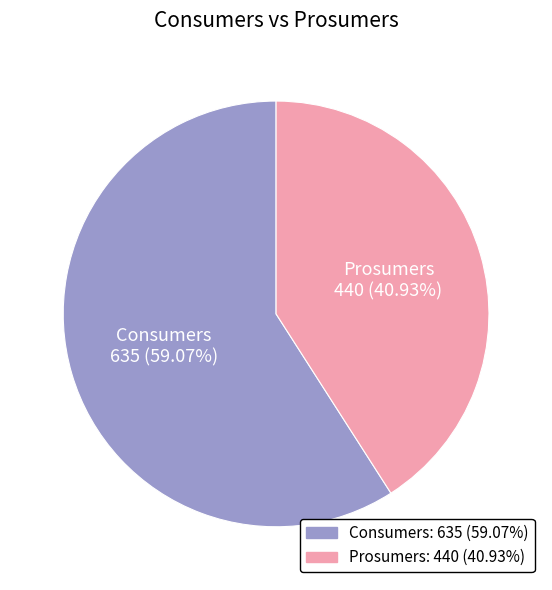

Combined, do Consumers and Prosumers account for over 50%?

Yes